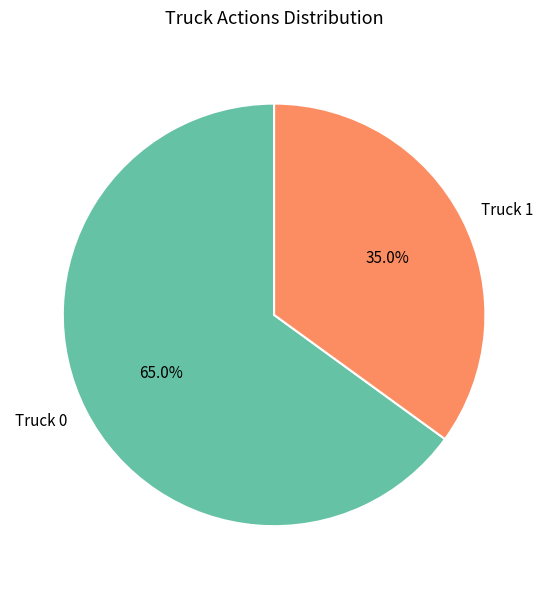

Approximately how many times larger is the value at Truck 0 compared to Truck 1?

1.9